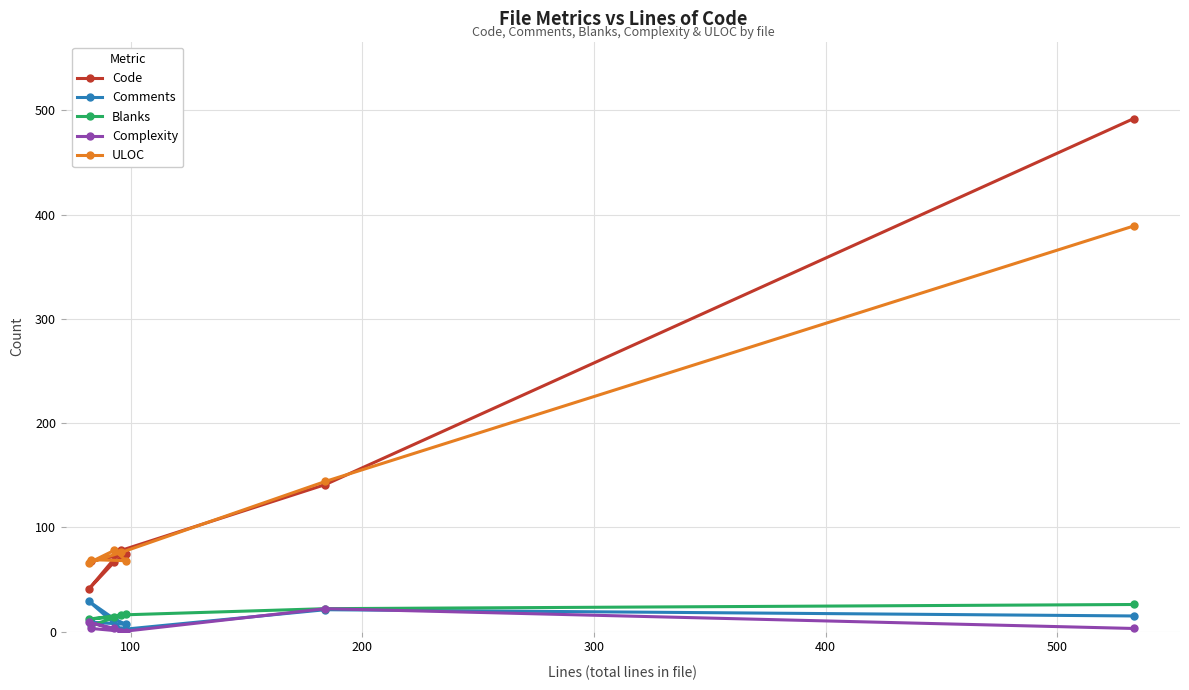

What is the greatest value displayed?

492